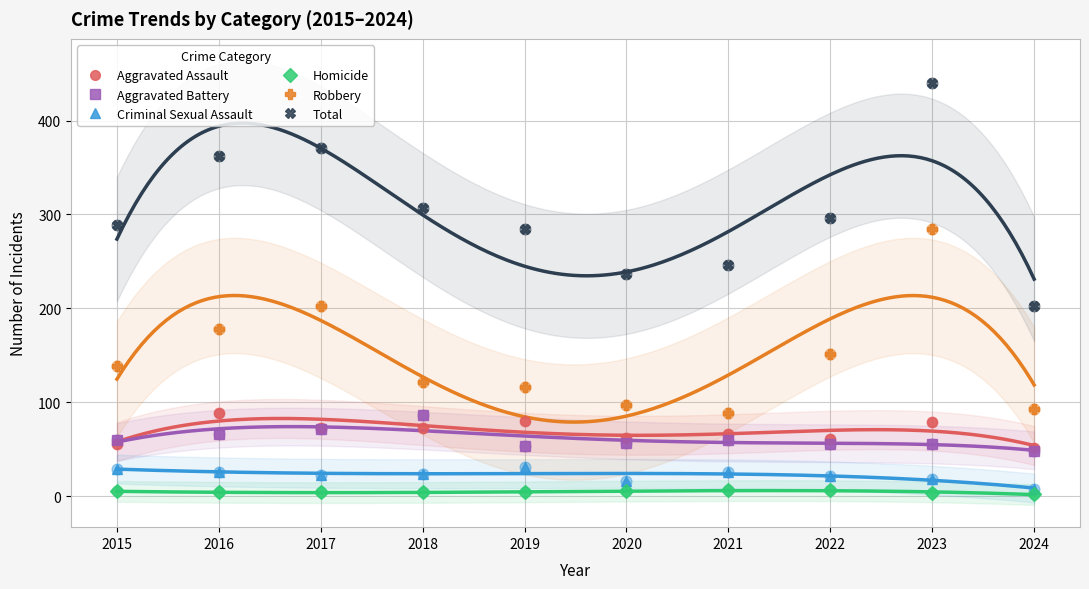

What are all the series names shown in the legend?

Aggravated Assault, Aggravated Battery, Criminal Sexual Assault, Homicide, Robbery, Total